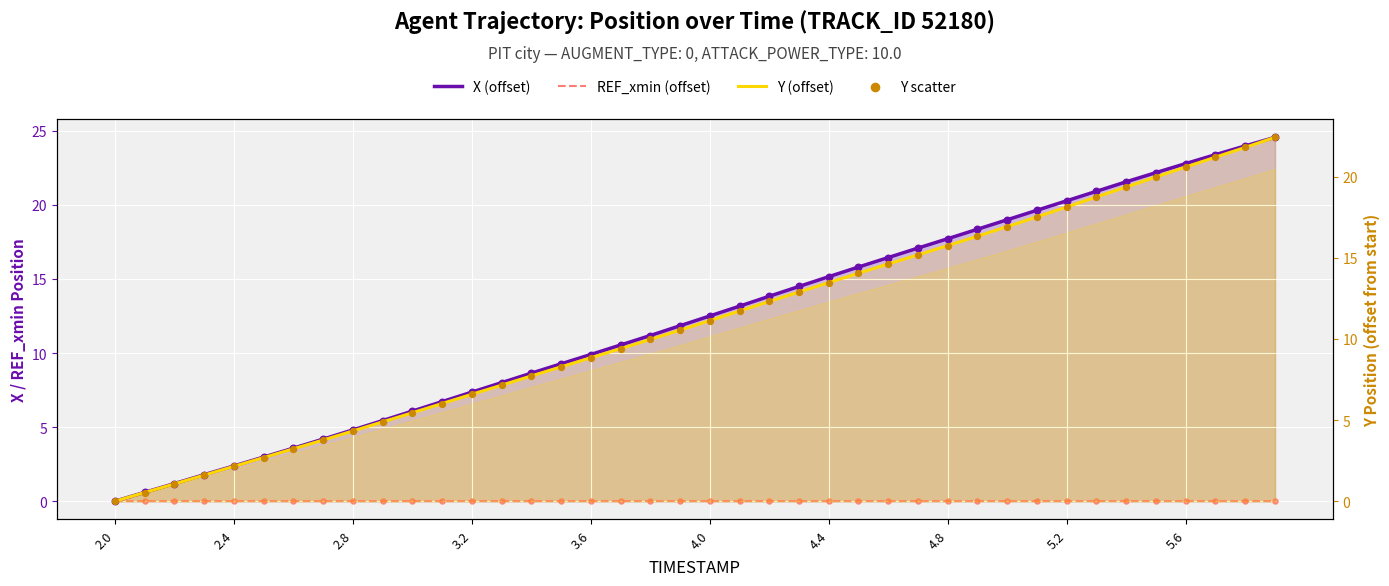

What are all the series names shown in the legend?

X (offset), REF_xmin (offset), Y (offset), Y scatter